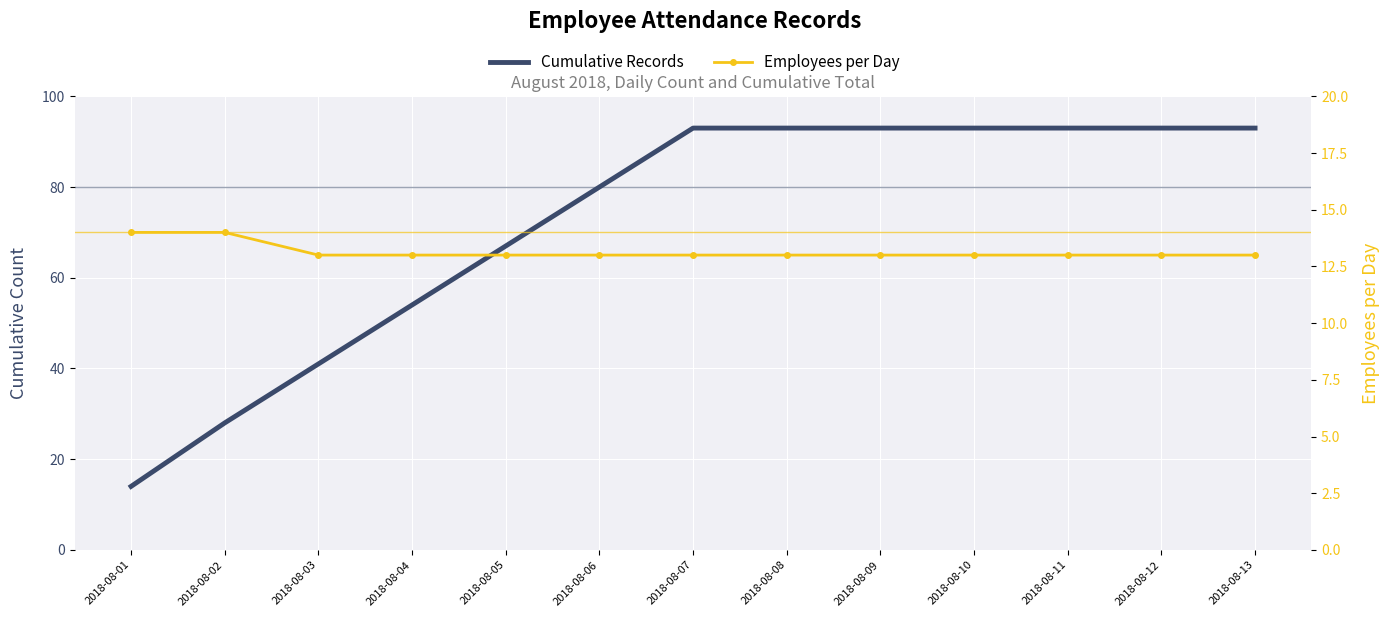

True or false: Cumulative Records and Employees per Day cross at least once.

False